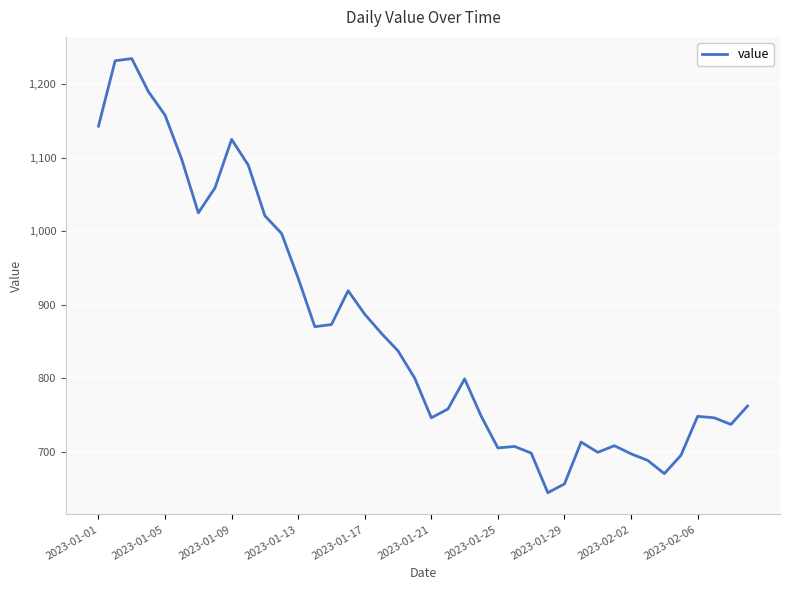

What is the difference between the maximum and minimum values?

591